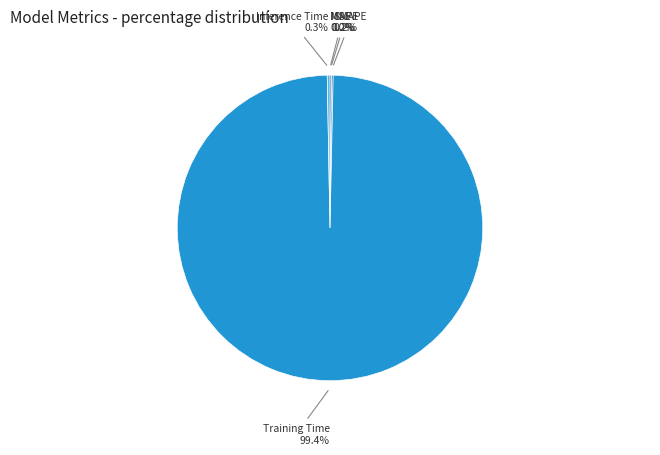

Which slice represents more than half of the pie?

Training Time